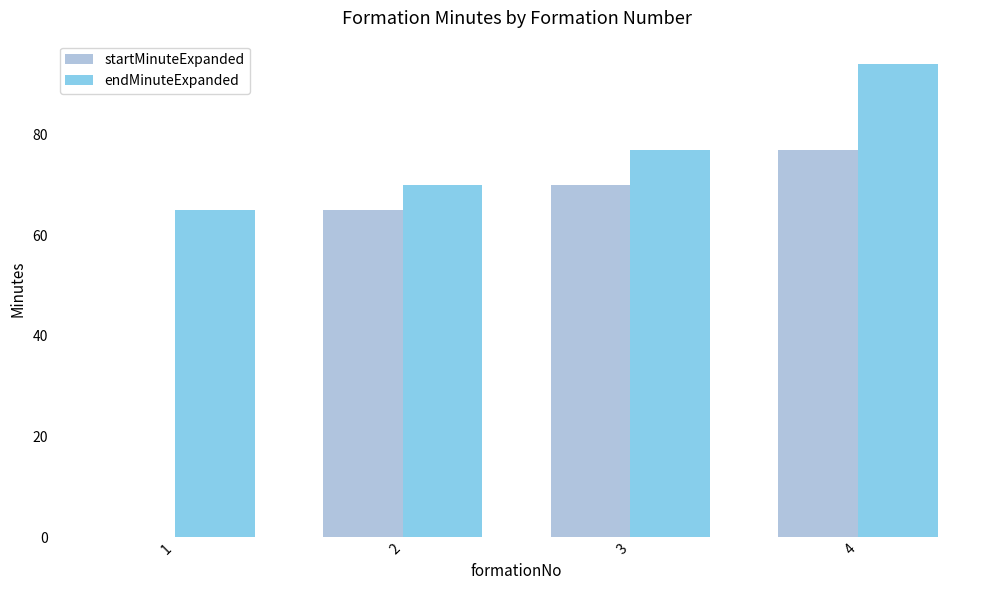

What is the total value across all series at 2?

135